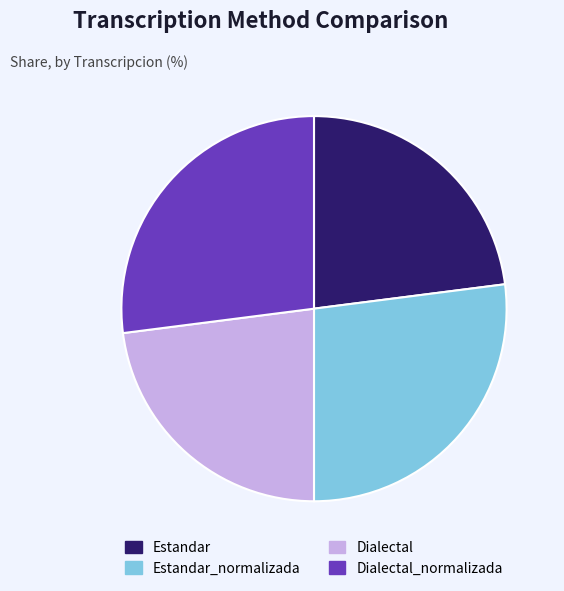

Do Dialectal and Estandar together represent more than half of the pie?

No